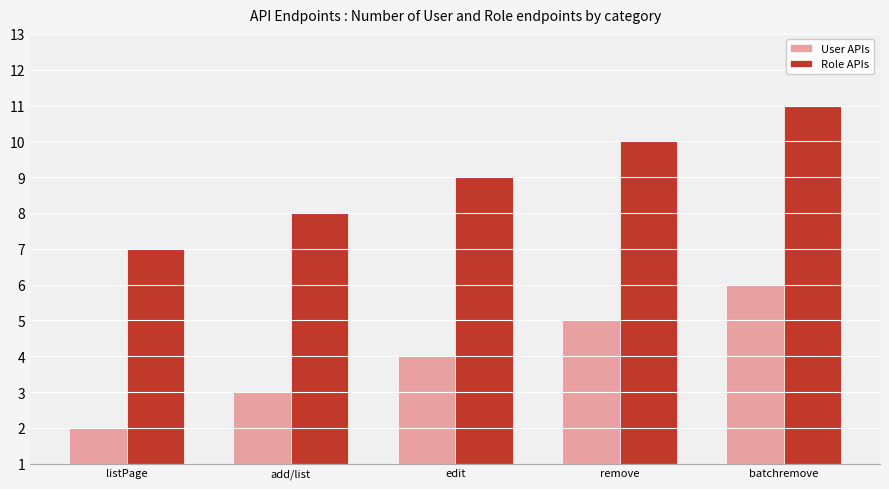

What is the total value across all series at add/list?

11